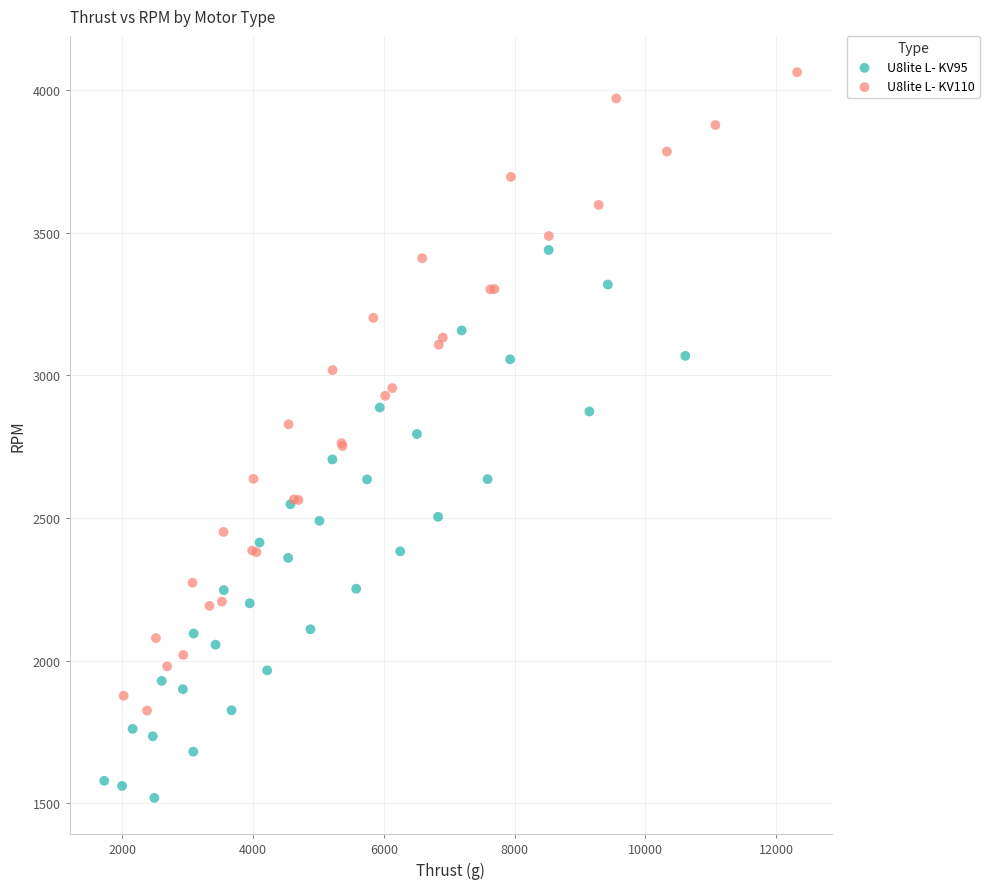

Which series contains the lowest Y value?

U8lite L- KV95